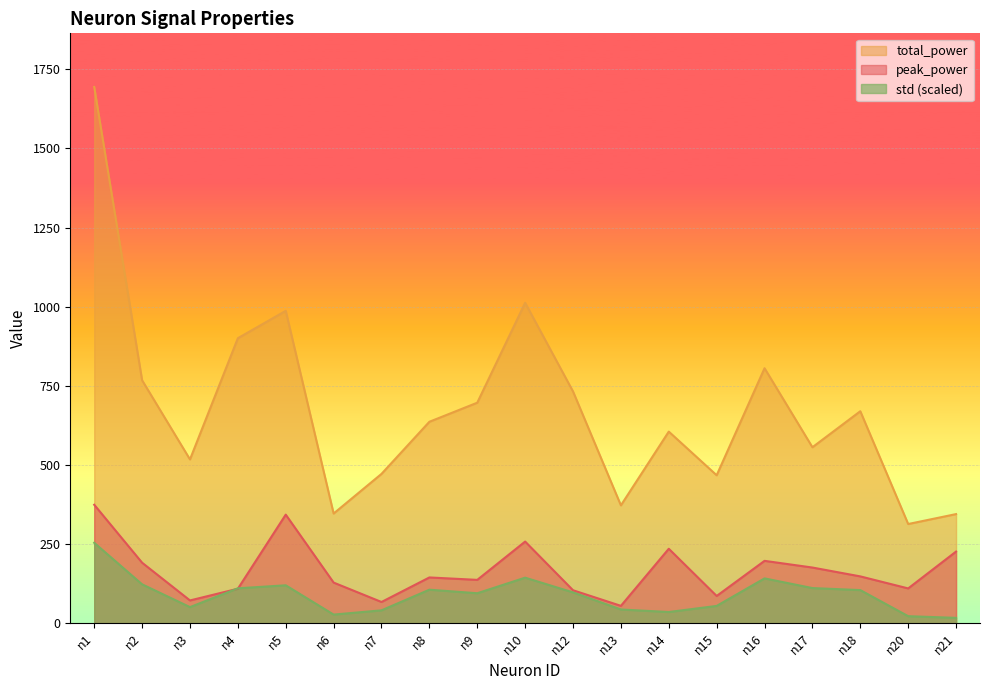

Between n12 and n21, which series saw the biggest shift?

total_power